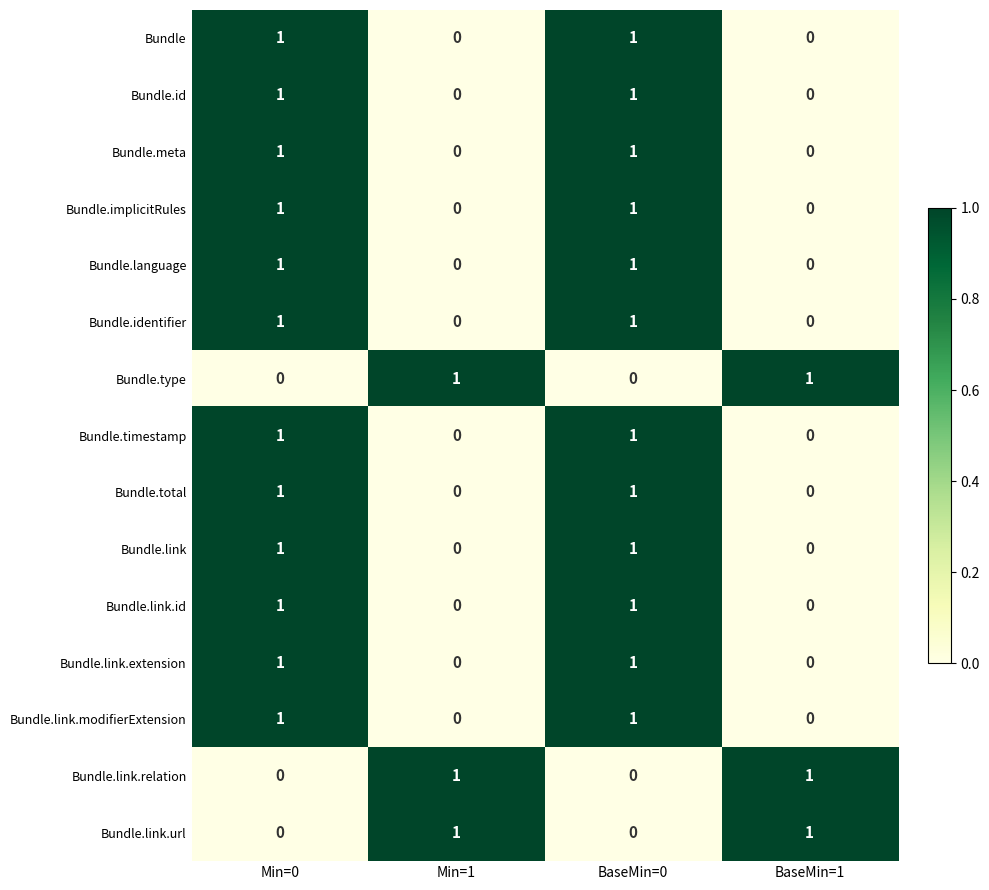

At how many categories does at least one series exceed 0?

4